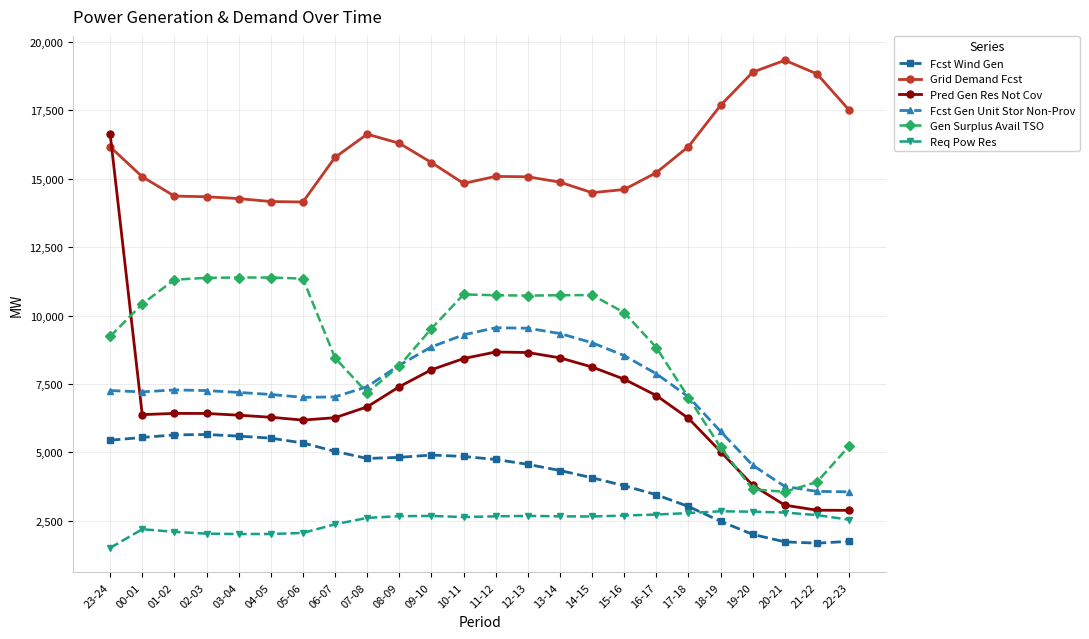

What is the difference between the second highest and second lowest values in the Req Pow Res series?

815